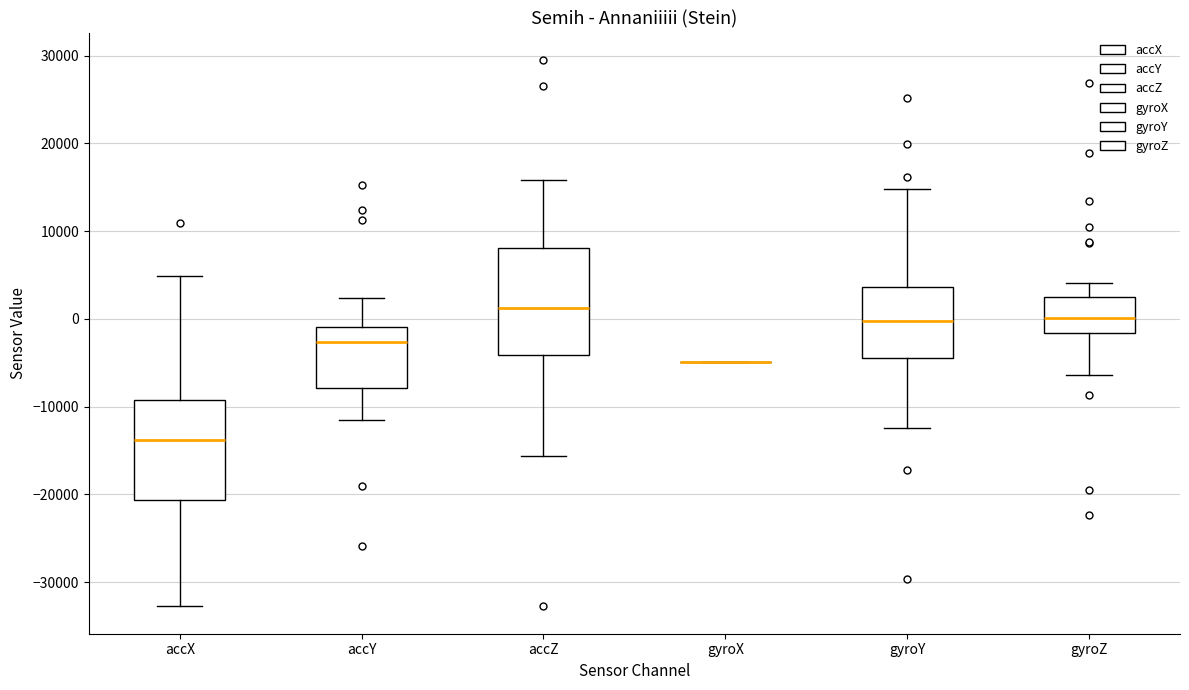

Reading left to right, read every box against the y-axis: the position of its median line, the range the box covers, and the ends of its whiskers. The values are not printed on the chart, so give them approximately, as read against the axis.

accX: median -14000, box -21000 to -9000, whiskers -33000 to 5000
accY: median -3000, box -8000 to -1000, whiskers -12000 to 2000
accZ: median 1000, box -4000 to 8000, whiskers -16000 to 16000
gyroX: box collapsed to a line at -5000, whiskers -5000 to -5000
gyroY: median 0, box -4000 to 4000, whiskers -12000 to 15000
gyroZ: median 0, box -2000 to 2000, whiskers -6000 to 4000